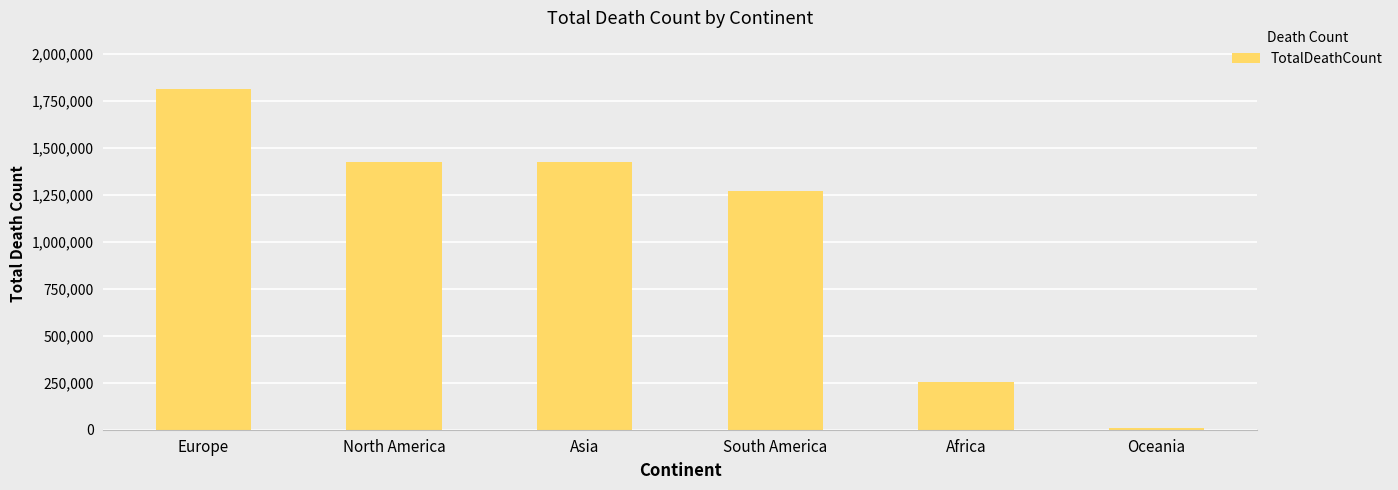

Is it true that the value at South America is 2021545?

False